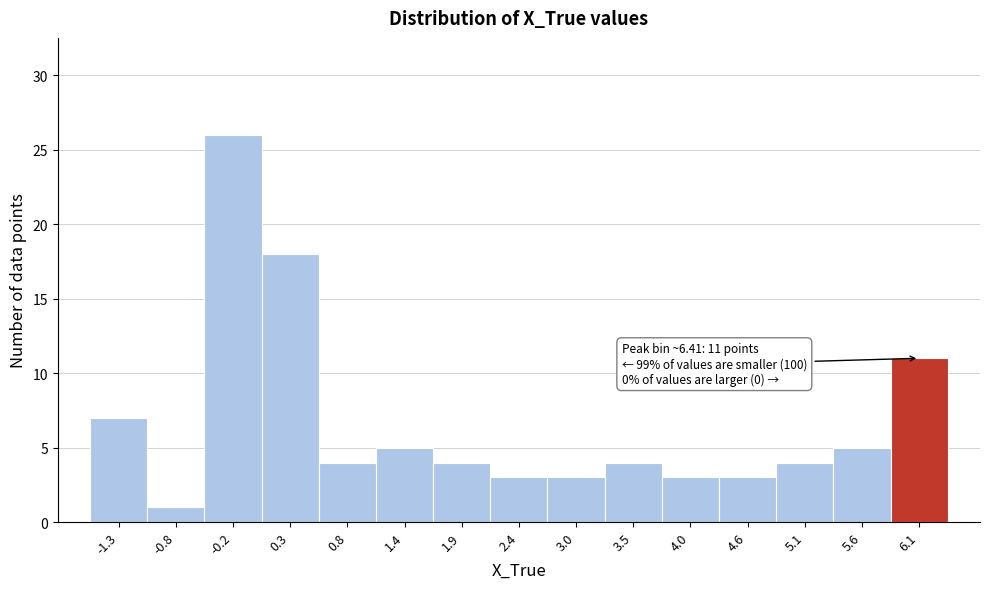

Which range on the x-axis has the tallest bar?

-0.5 to 0.0